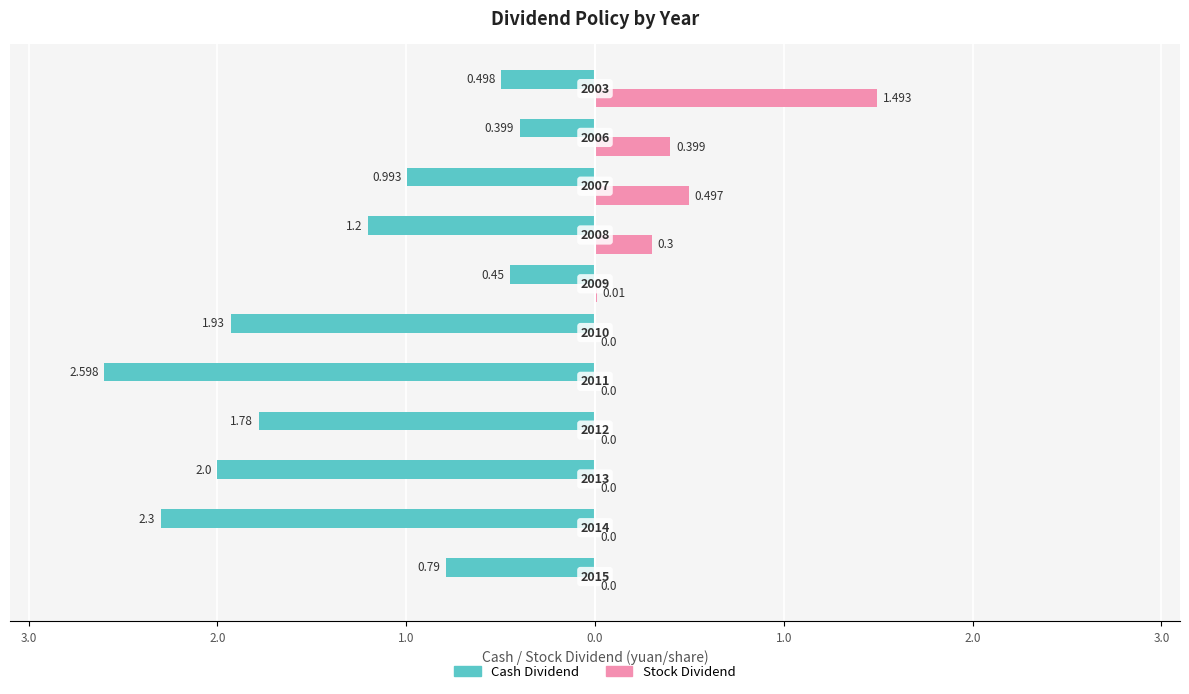

What are all the series names shown in the legend?

Cash Dividend, Stock Dividend